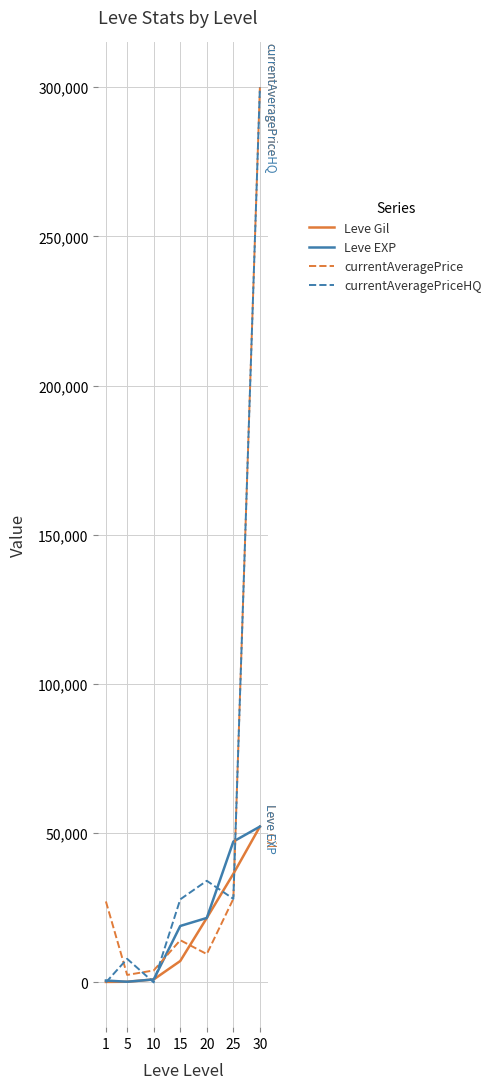

What is the sum of all Leve EXP values?

141770